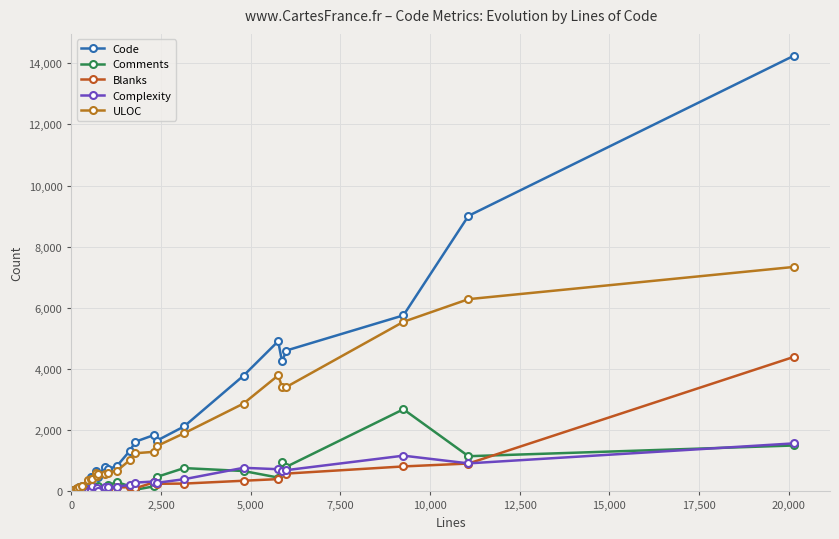

Reading left to right, what are all the values shown in this chart?

Code: 31	82	93	129	177	348	467	483	663	598	479	812	722	830	1332	1623	1844	1657	2123	3784	4911	4248	4607	5756	9010	14248
Comments: 16	26	21	46	71	60	24	50	11	40	178	41	194	304	167	53	165	472	762	666	452	971	805	2685	1150	1501
Blanks: 3	16	30	26	33	56	42	52	0	79	73	82	92	134	133	102	296	249	255	348	402	652	582	816	911	4399
Complexity: 2	18	24	1	37	1	52	170	0	102	9	147	133	148	218	287	323	279	398	771	725	671	695	1168	916	1570
ULOC: 44	87	99	158	185	372	398	398	598	498	580	555	614	675	1025	1247	1294	1480	1900	2872	3793	3420	3416	5545	6286	7340